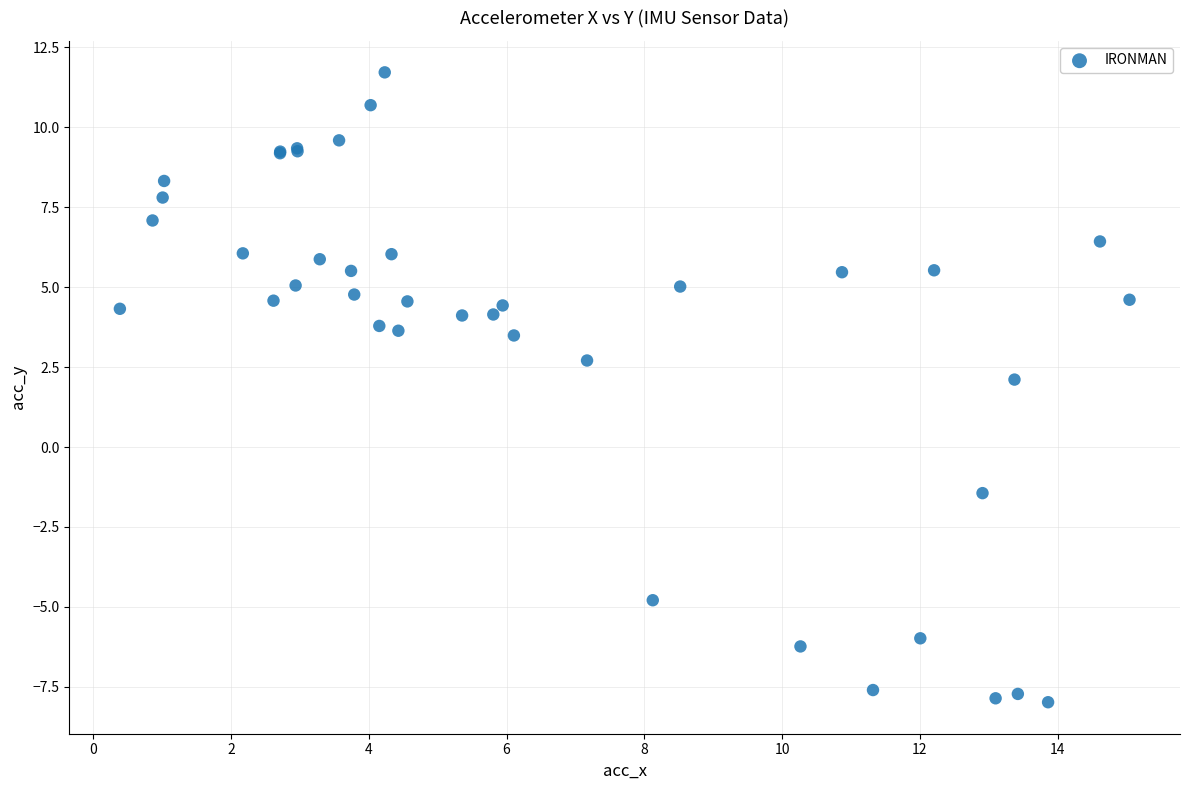

What Y value in the scatter plot is closest to 1?

2.1